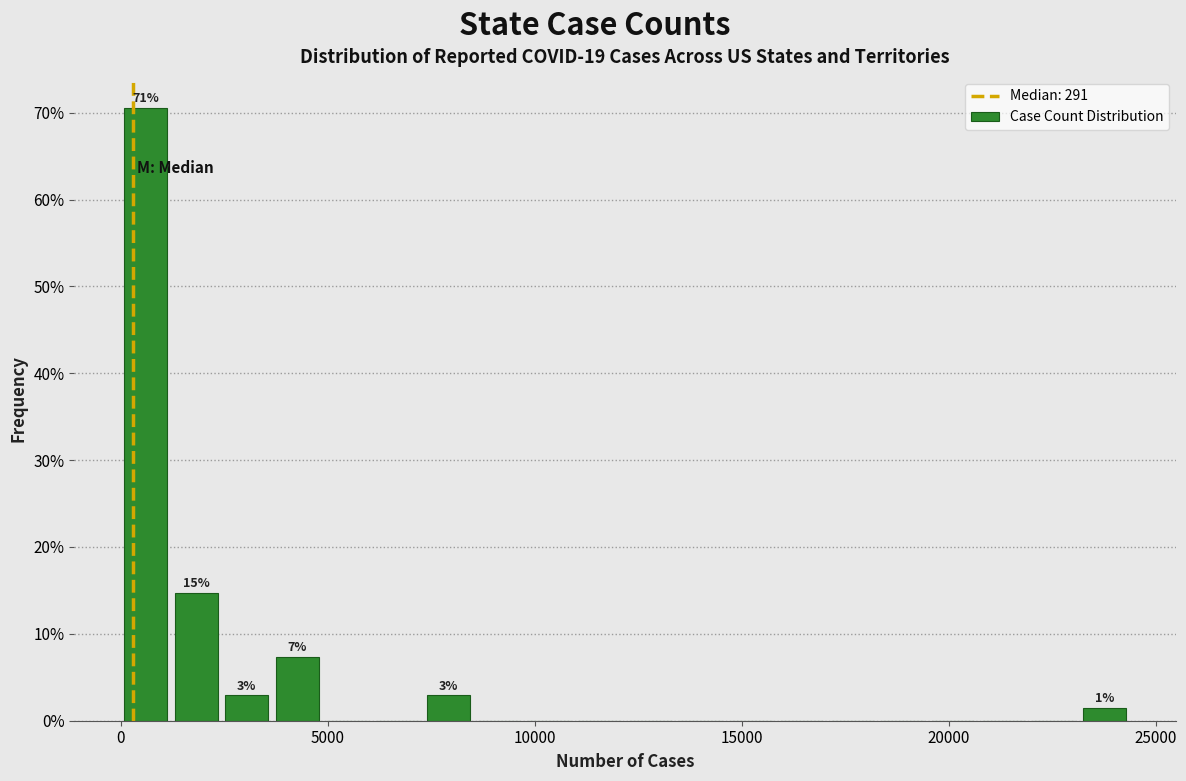

Read against the x-axis, roughly where is the centre of the tallest bar?

500